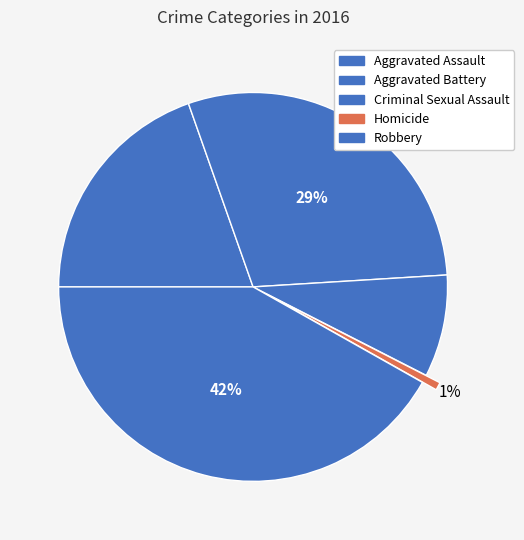

Which slice is the smallest?

Homicide